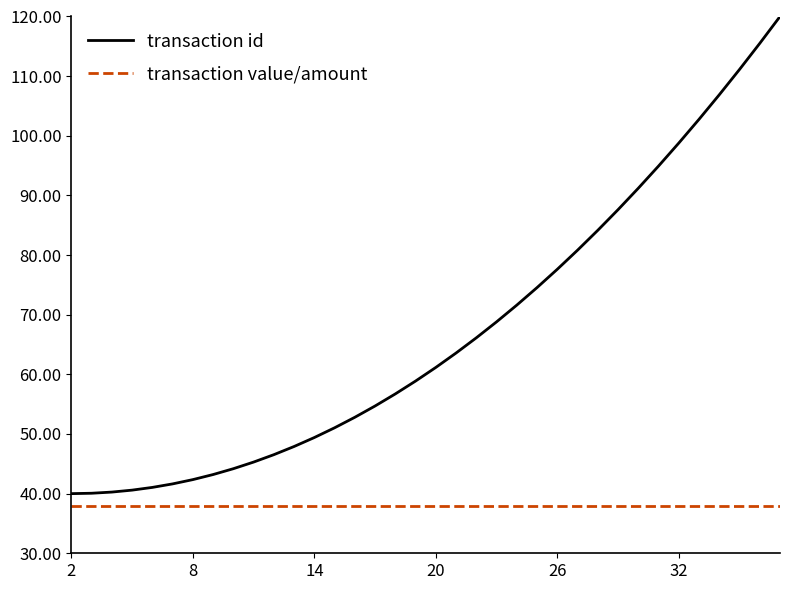

True or false: transaction value/amount and transaction id intersect in this chart.

False